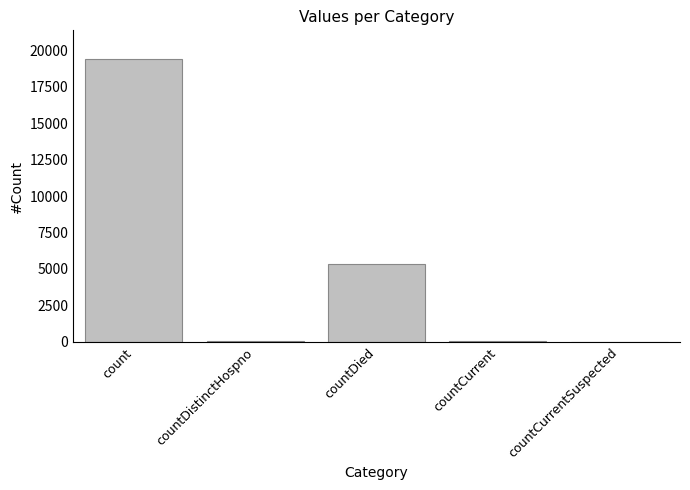

What is the sum of all values?

24875